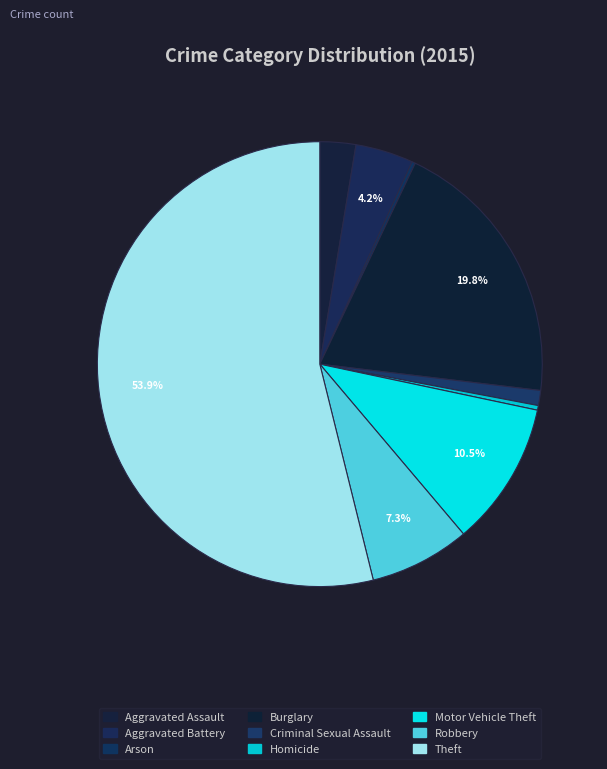

Count the number of slices in the pie.

9